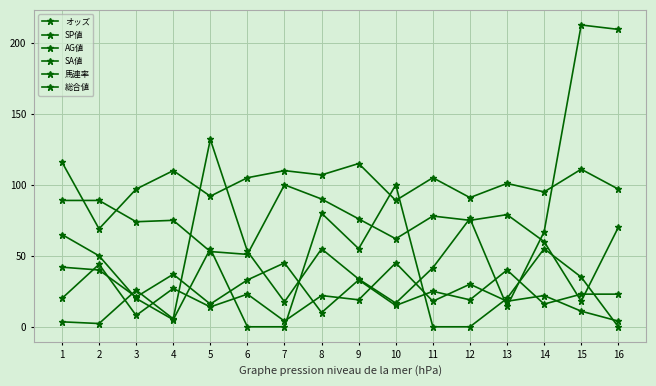

At which category does SA値 reach its first local peak?

4